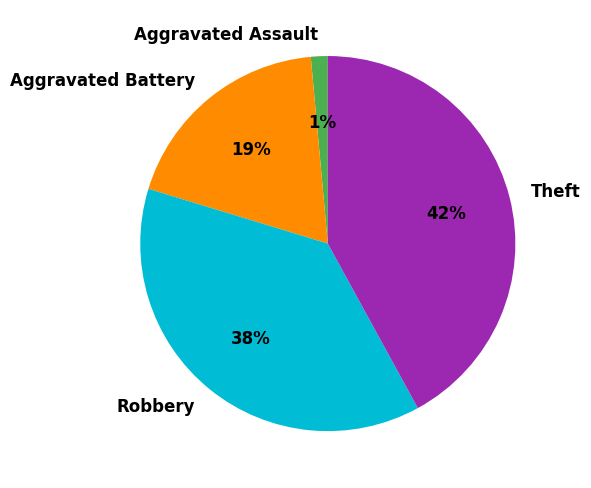

Is there a majority slice in this chart?

No